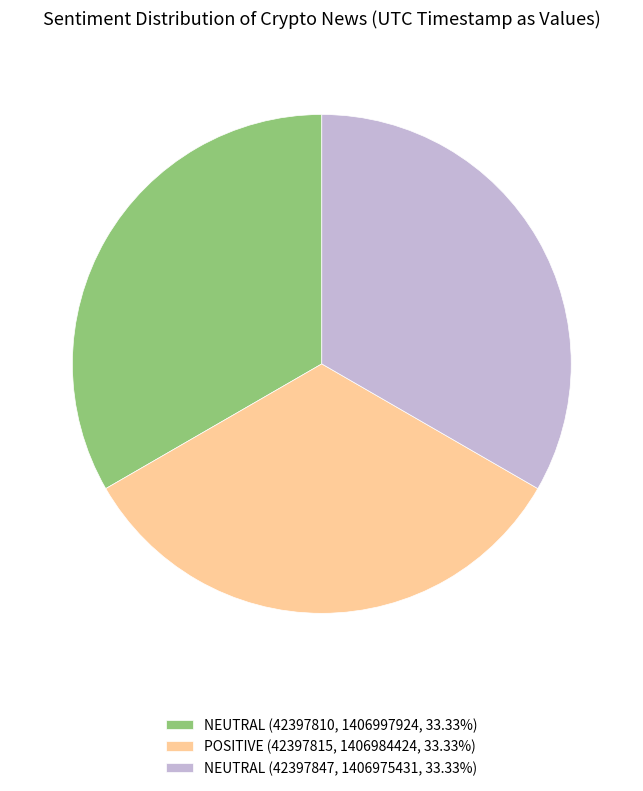

Is there a majority slice in this chart?

No